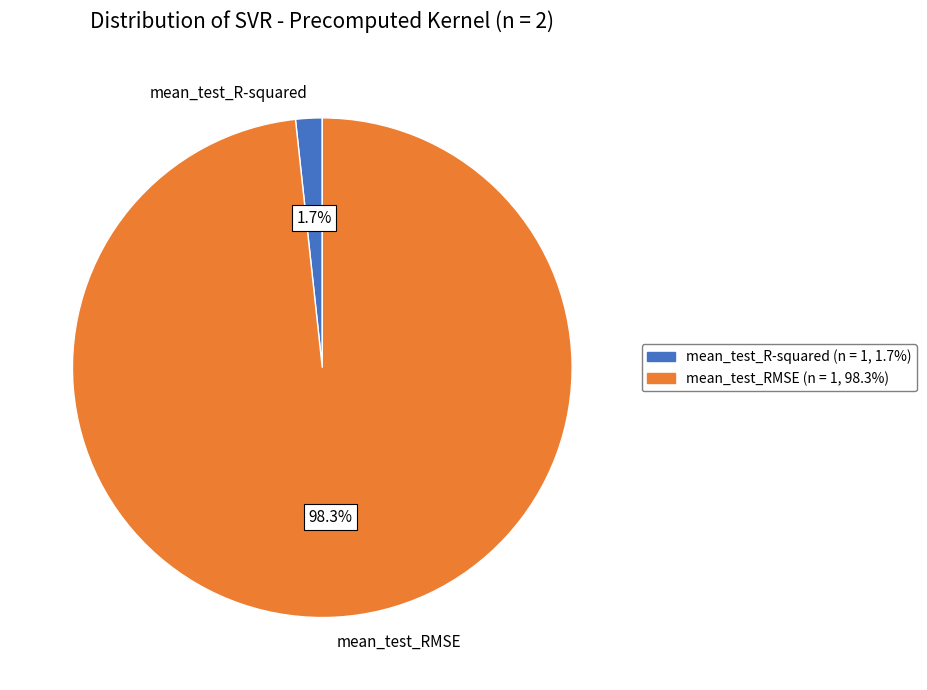

Rank the categories by value from highest to lowest.

mean_test_RMSE, mean_test_R-squared